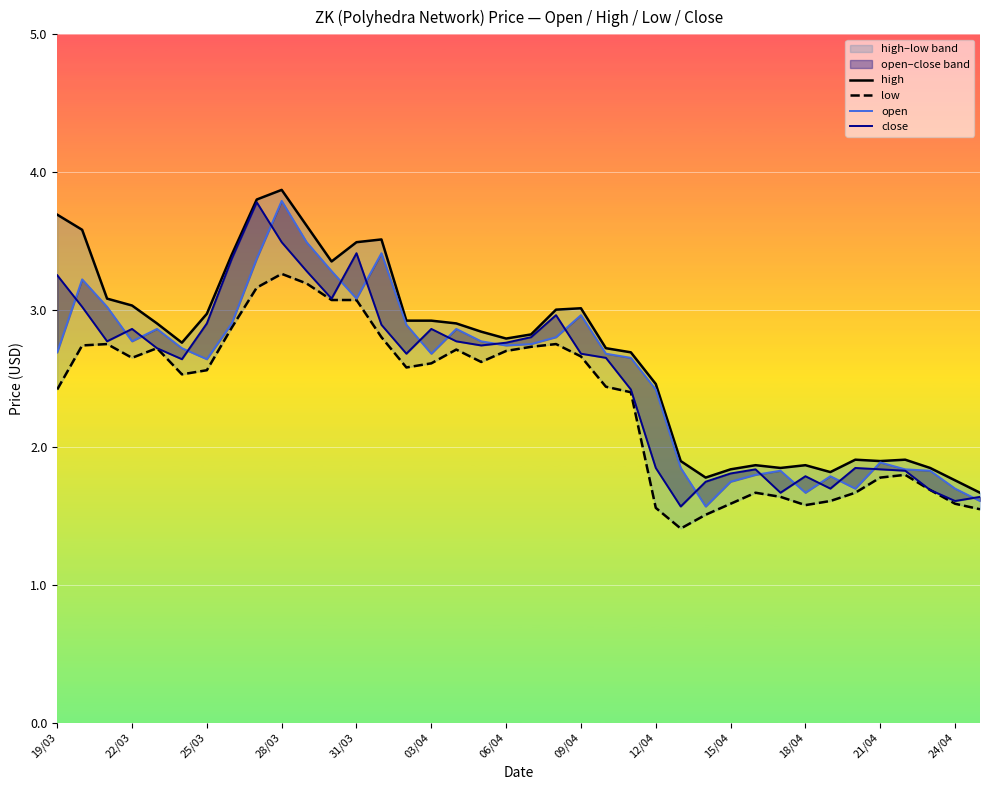

Which series has the largest range (max minus min)?

open